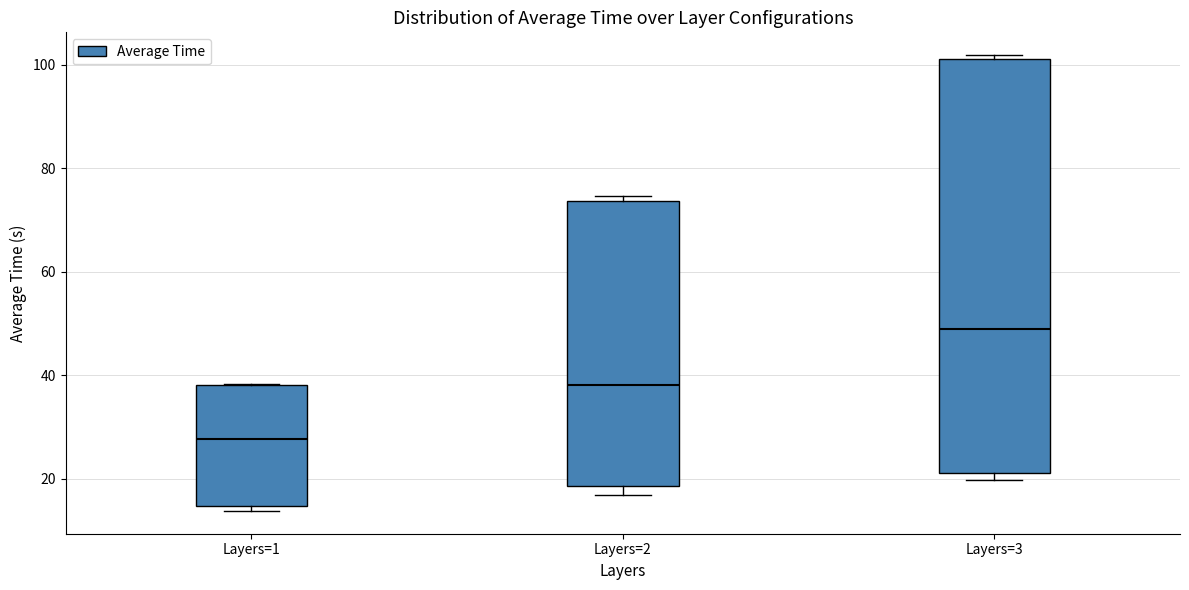

Reading left to right, transcribe this box plot: for each box, give where its median line is, the range the box spans, and where its two whiskers end, as read against the y-axis. The values are not printed on the chart, so give them approximately, as read against the axis.

Layers=1: median 28, box 14 to 38, whiskers 14 (just below the box's lower edge) to 38
Layers=2: median 38, box 18 to 74, whiskers 16 to 74 (just above the box's upper edge)
Layers=3: median 48, box 22 to 102, whiskers 20 to 102 (just above the box's upper edge)